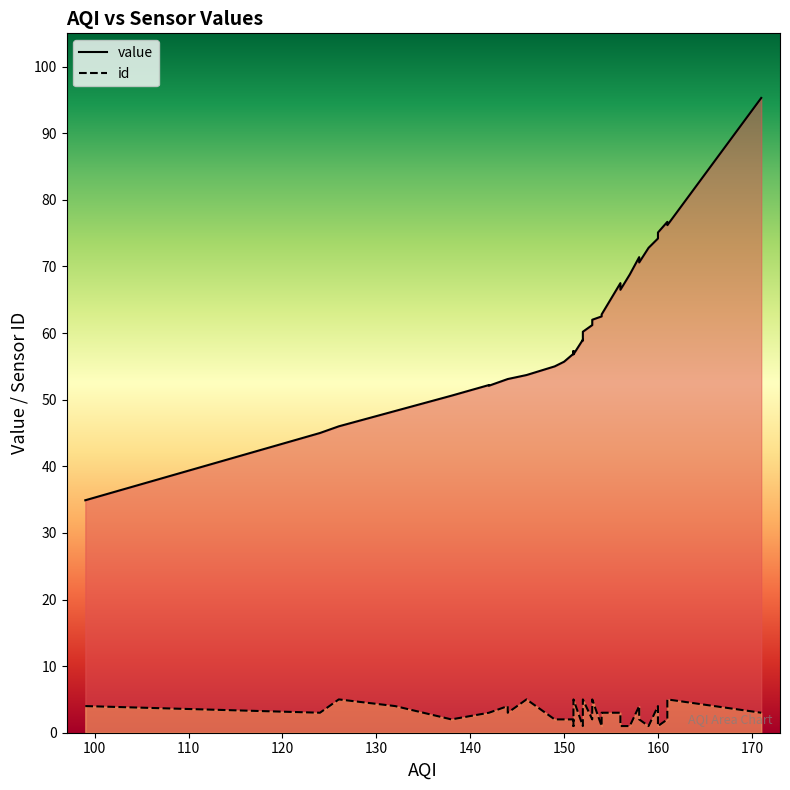

In id, how many points are lower than both neighbors (excluding endpoints)?

6